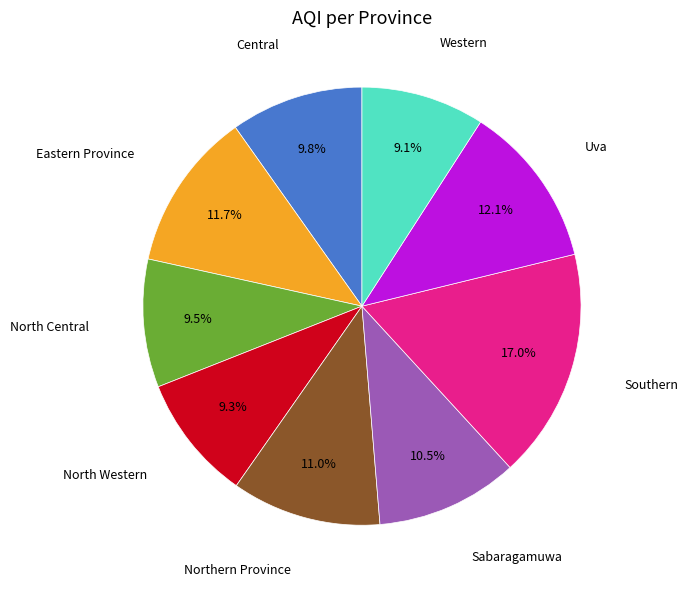

Count the number of slices in the pie.

9